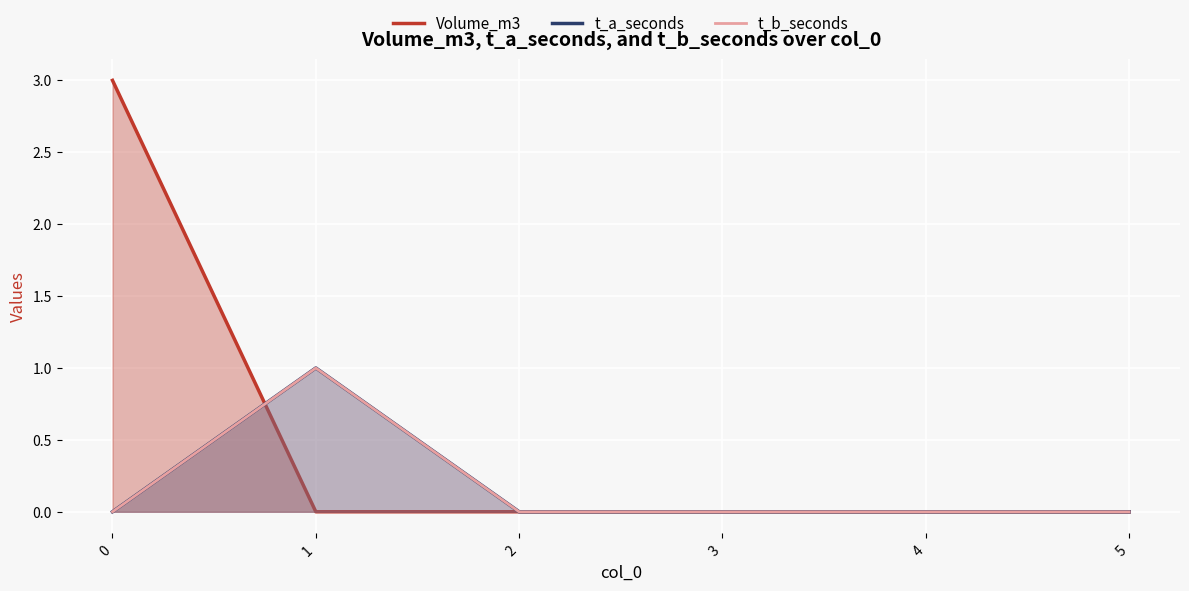

How many distinct data groups are displayed?

3